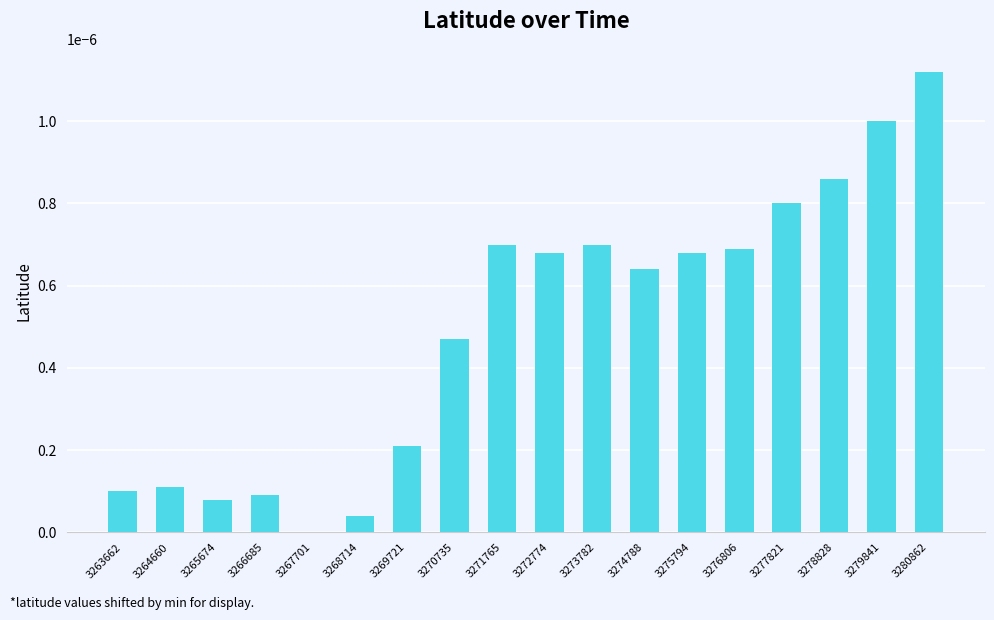

At which category does the chart reach its peak across all series?

3280862